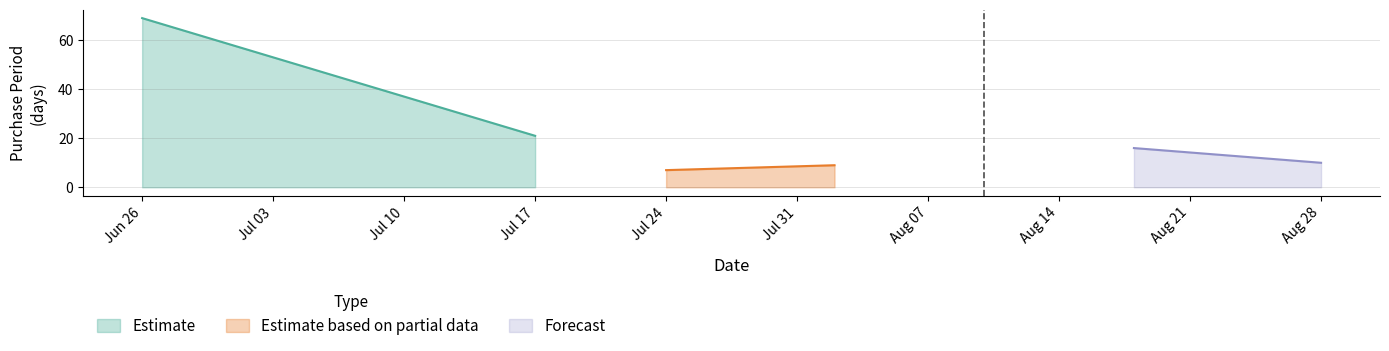

Approximately how many times larger is the value at 2017-08-18 compared to 2017-08-28?

1.6